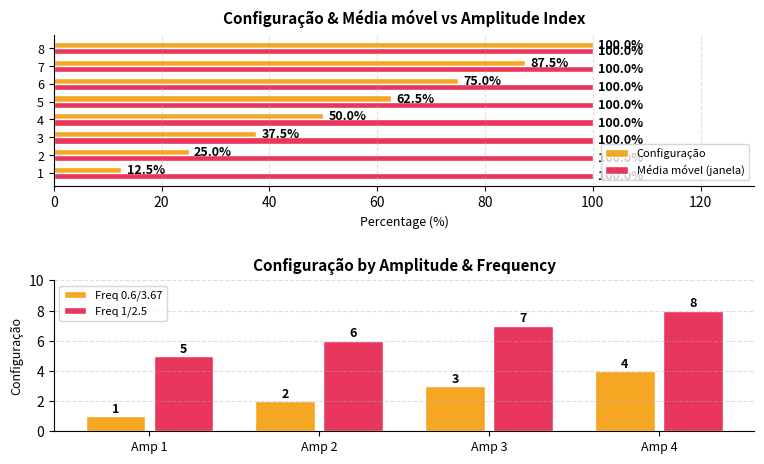

True or false: the data shows 109.2 at 5.

False